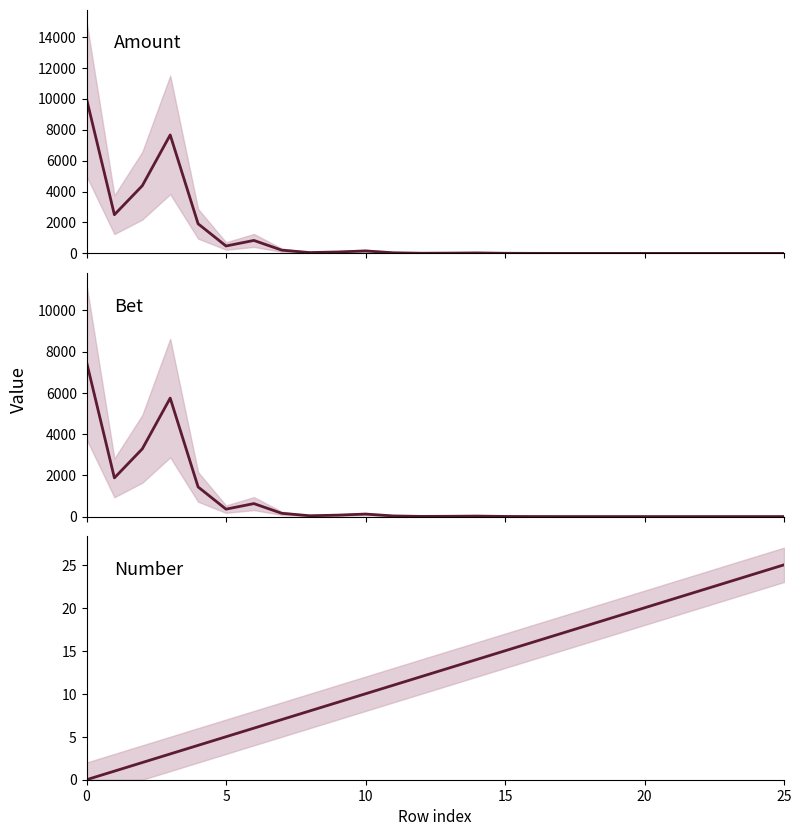

True or false: Bet has a value of 1593.7 at 15.

False